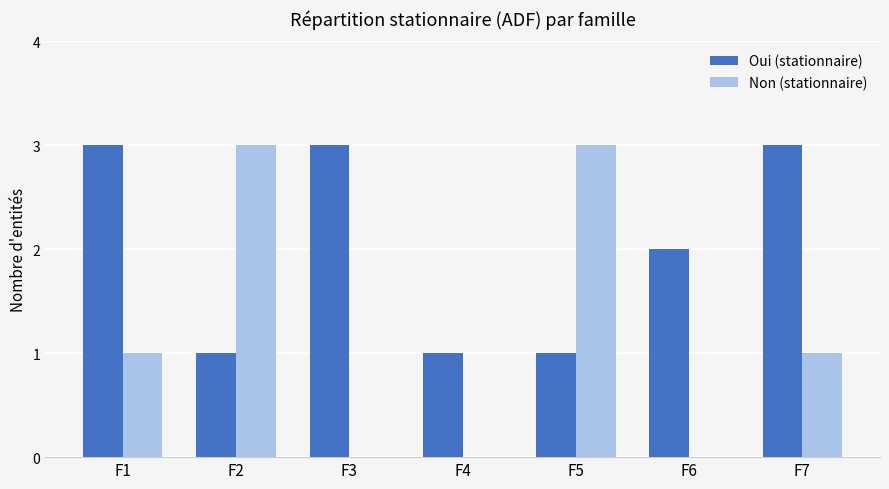

What is the maximum value for Non (stationnaire)?

3